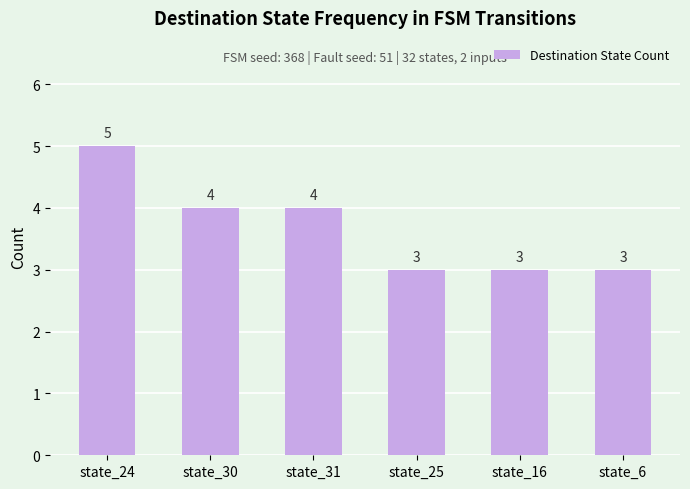

What is the difference between the values at state_31 and state_6?

1